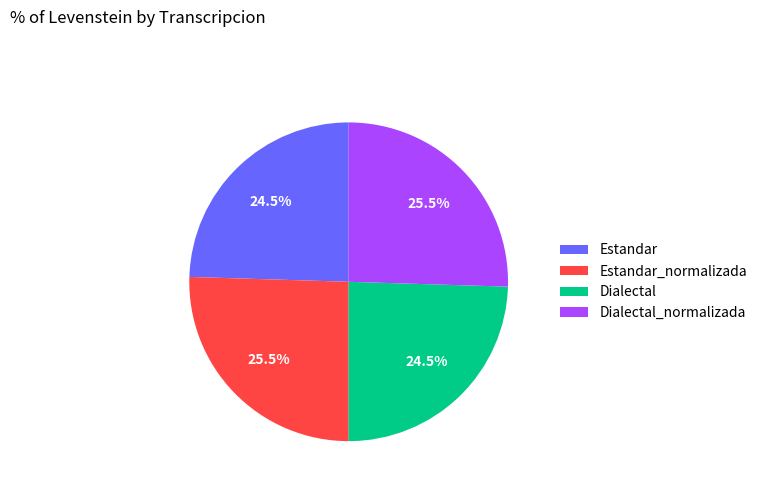

Between Dialectal and Estandar_normalizada, which is larger?

Estandar_normalizada